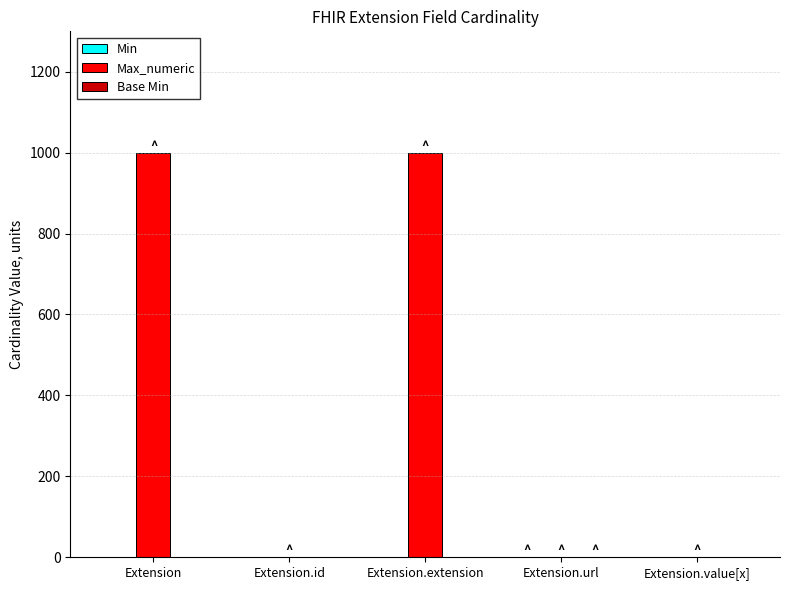

Which series has the largest range (max minus min)?

Max_numeric